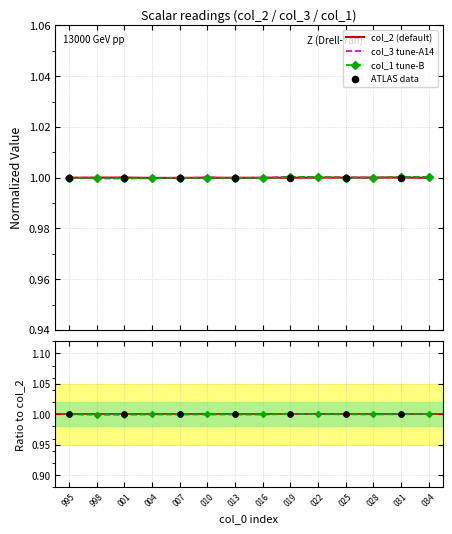

What is the minimum value for col_3 tune-A14?

1.0